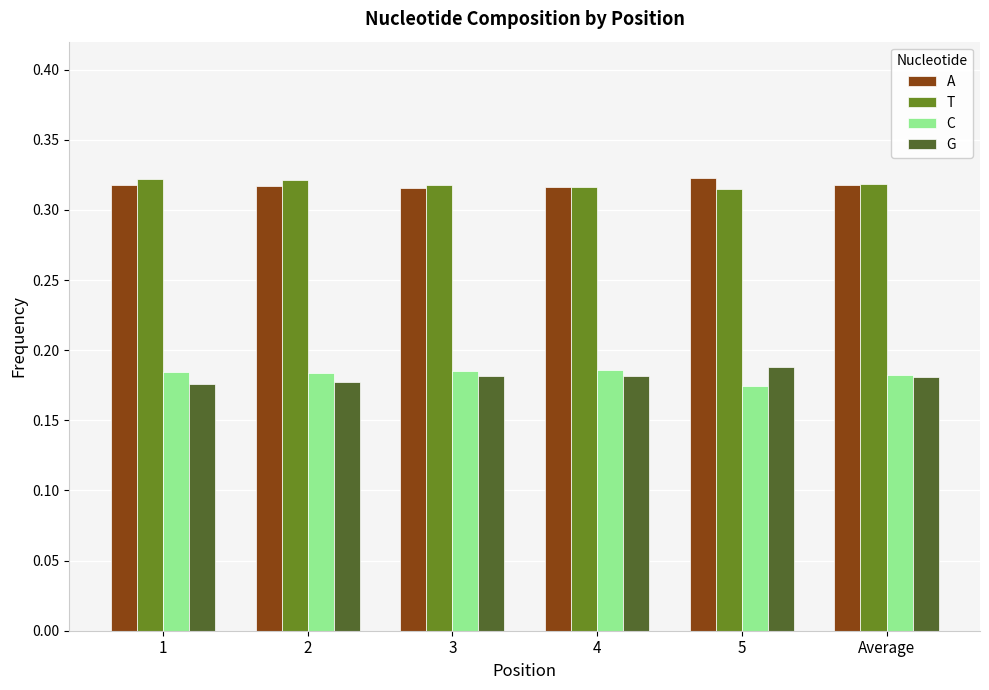

The value of A at Average is 0.5. True or false?

False